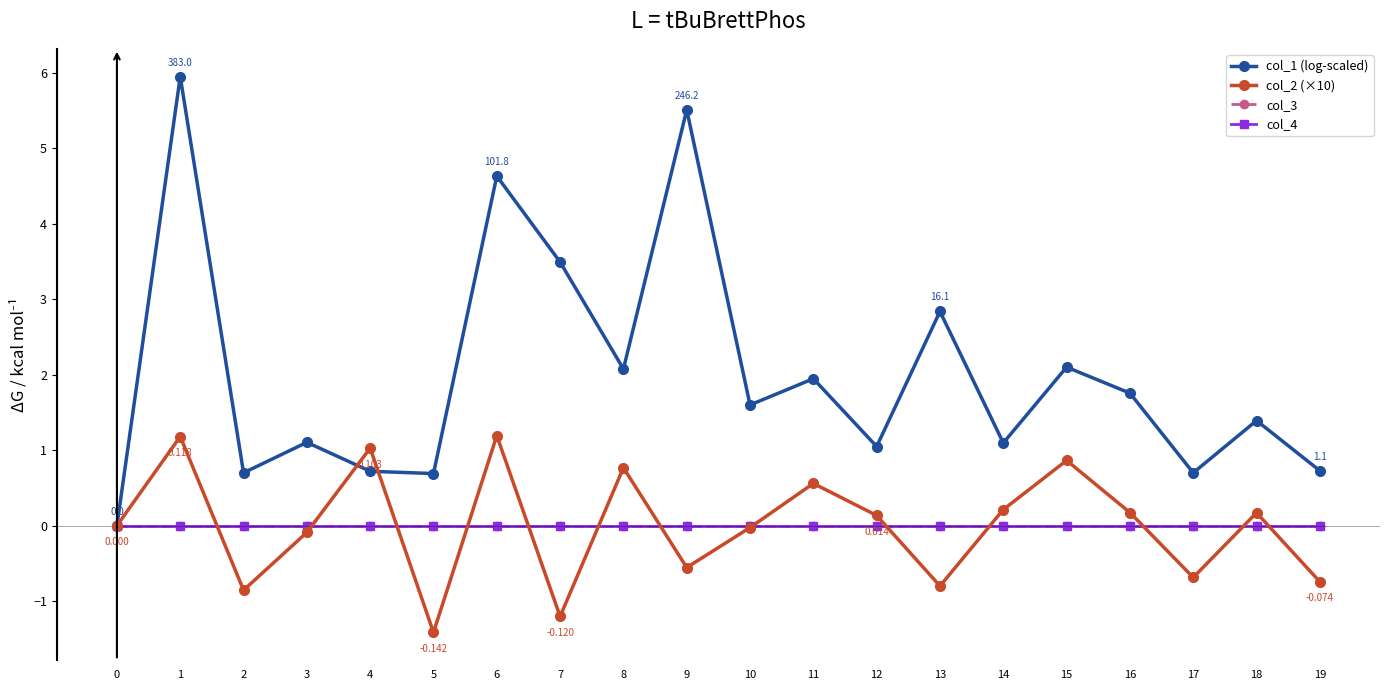

Is this an area chart (filled region under the line)?

No